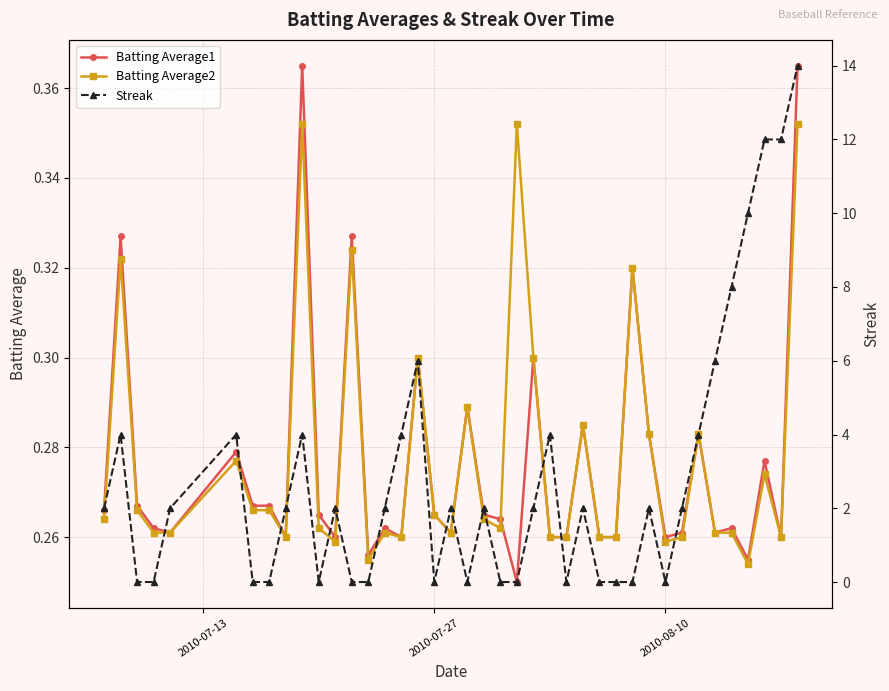

True or false: Batting Average1 has more than 0 interior local peaks.

True